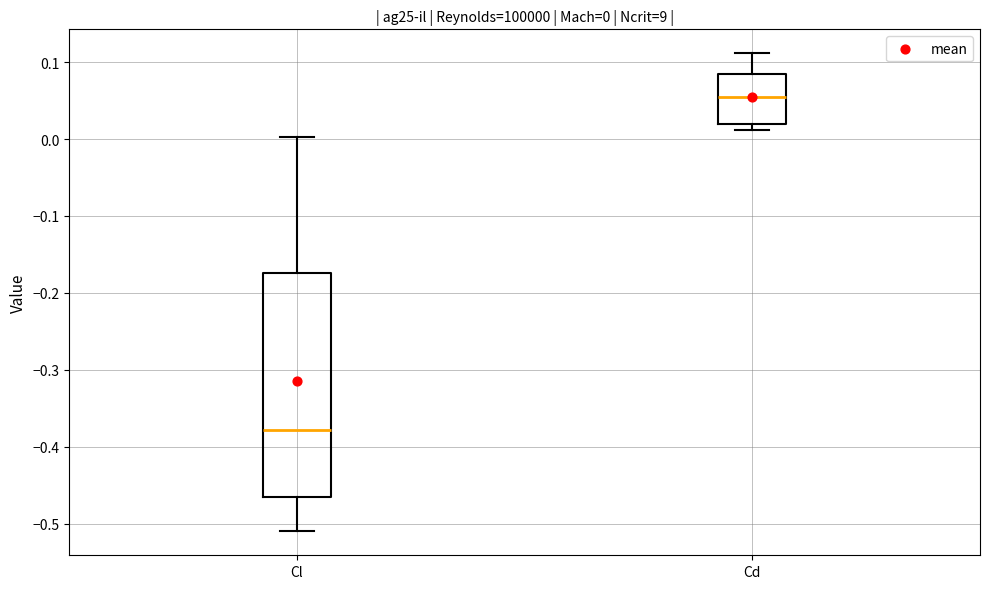

Which box's median line is the highest?

Cd